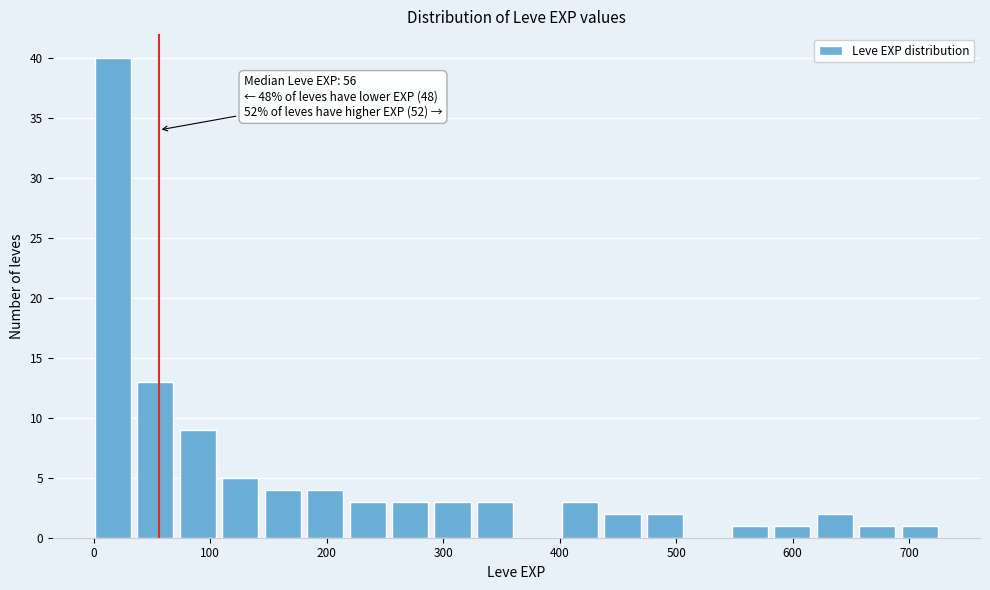

Around what value on the x-axis is the tallest bar? Give the approximate position of its centre, as read against the axis.

20